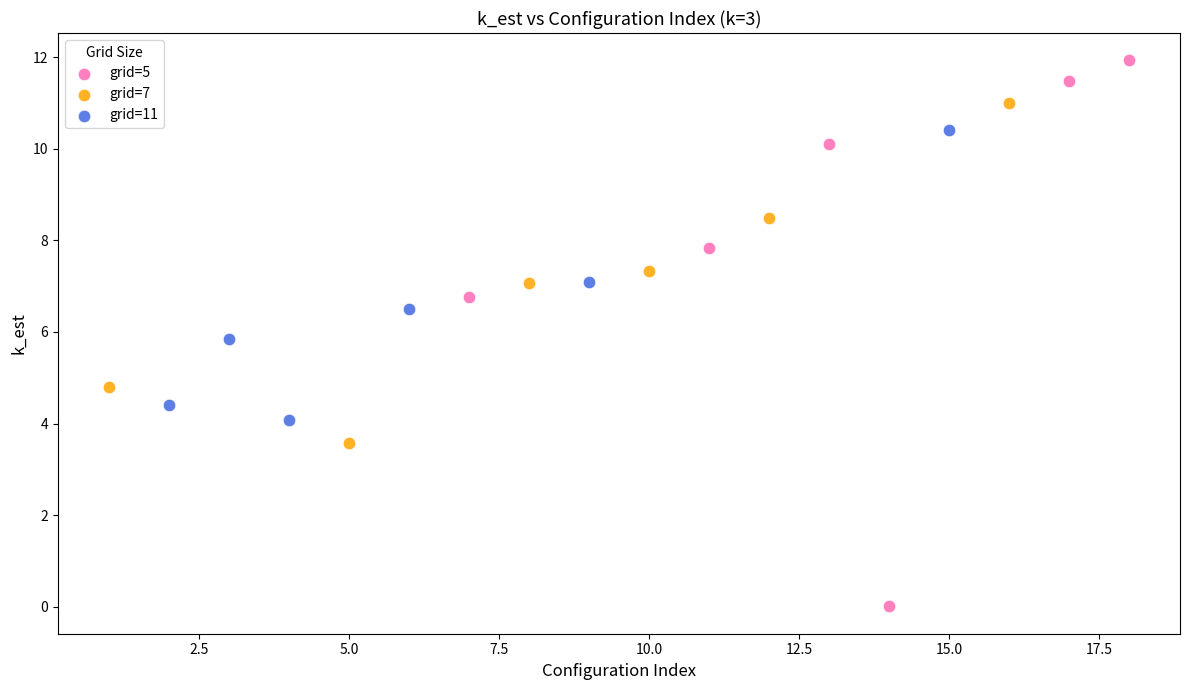

Which series has the largest Y range (max minus min)?

grid=5